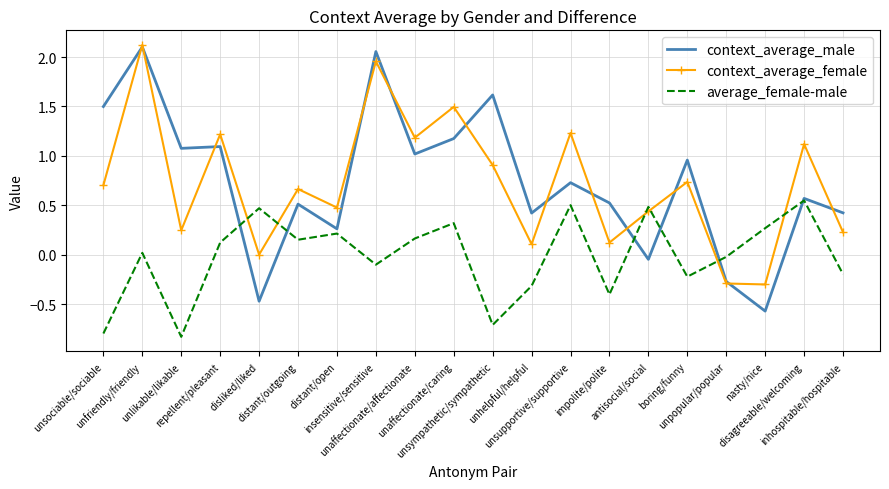

At which label is context_average_female closest to 0?

disliked/liked